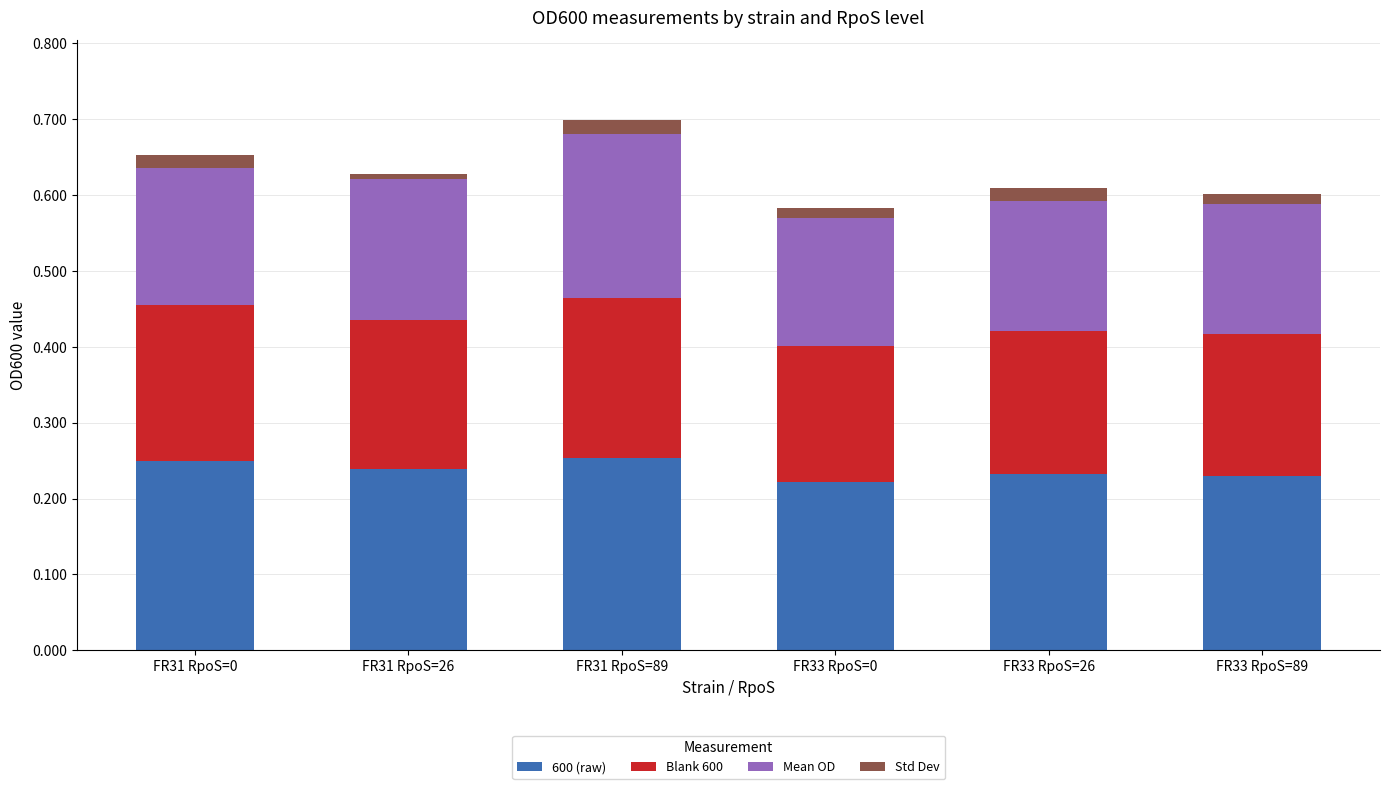

How many bars are there in total?

6